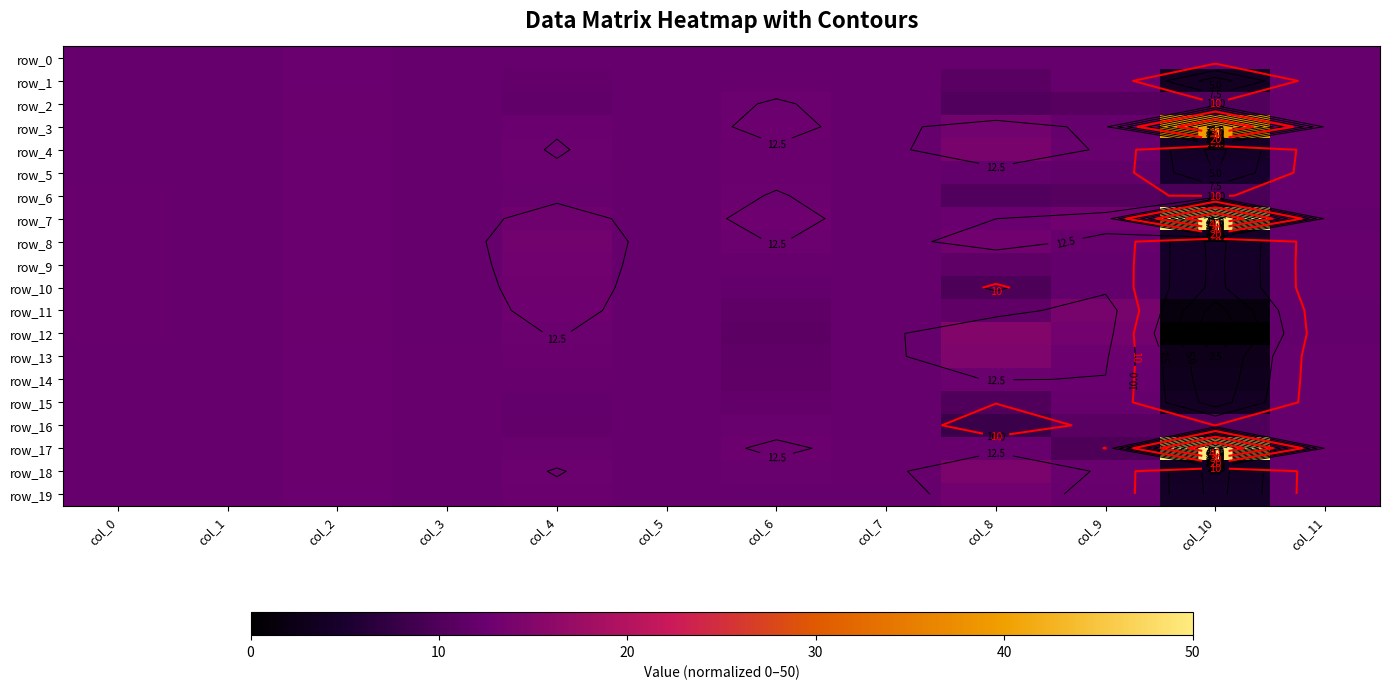

What is the sum of all row_5 values?

138.2